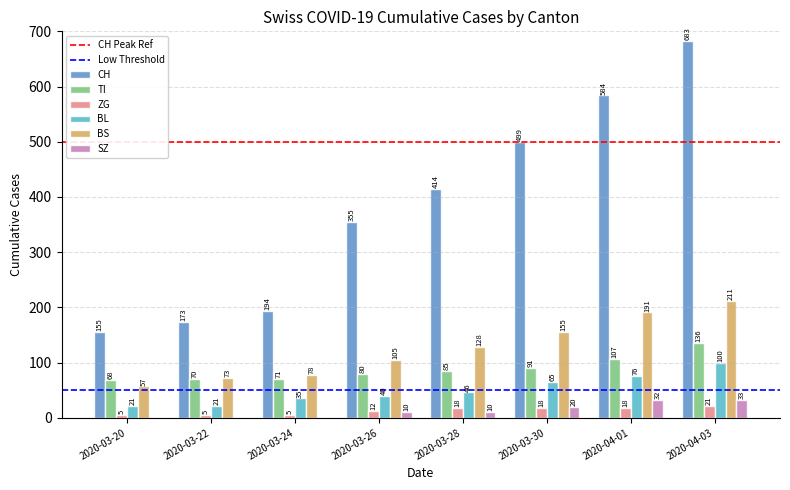

What is the sum of all TI values?

708